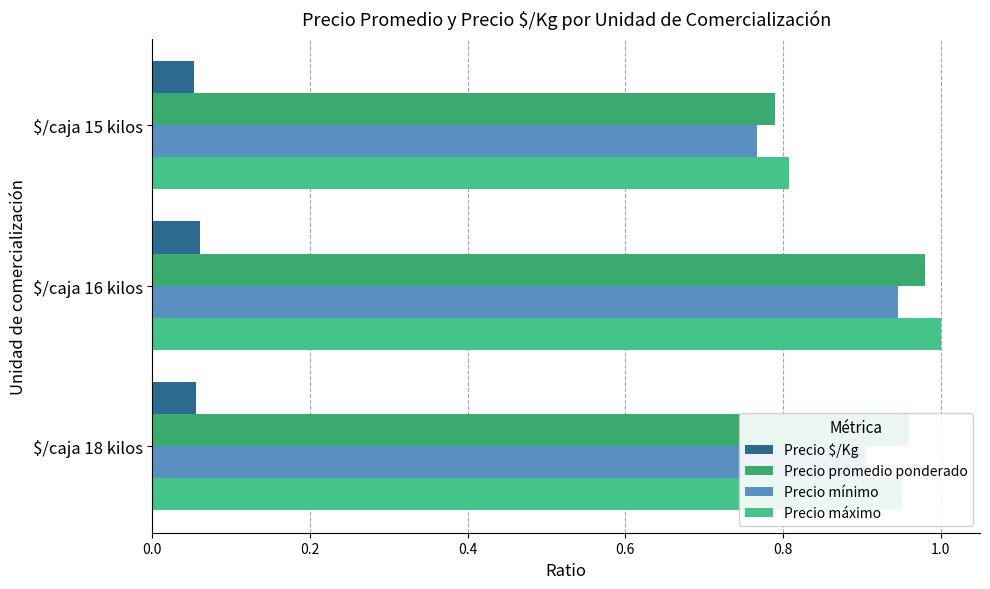

What is the smallest value displayed?

0.1